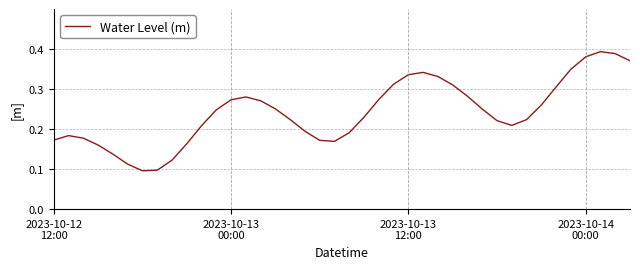

Reading left to right, transcribe all the data shown in this chart.

0.2	0.2	0.2	0.2	0.1	0.1	0.1	0.1	0.1	0.2	0.2	0.2	0.3	0.3	0.3	0.3	0.2	0.2	0.2	0.2	0.2	0.2	0.3	0.3	0.3	0.3	0.3	0.3	0.3	0.3	0.2	0.2	0.2	0.3	0.3	0.3	0.4	0.4	0.4	0.4